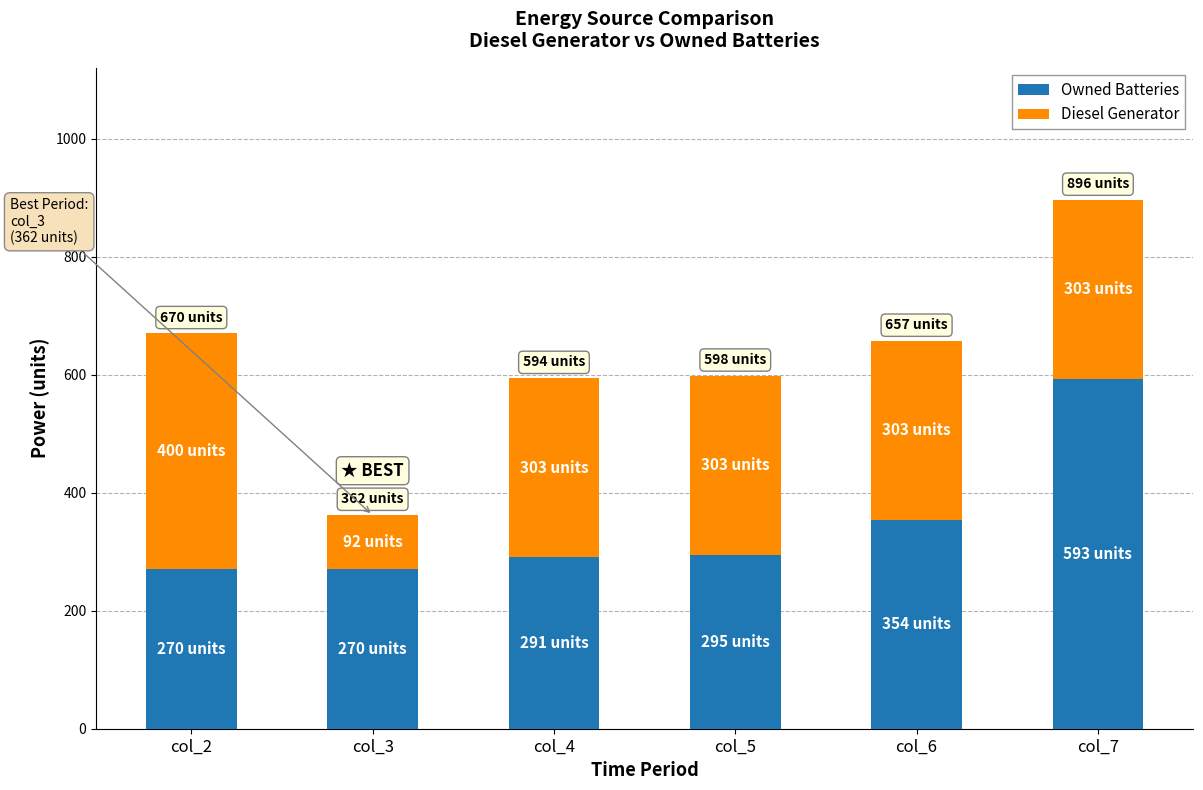

The value of Owned Batteries at col_6 is 173. True or false?

False